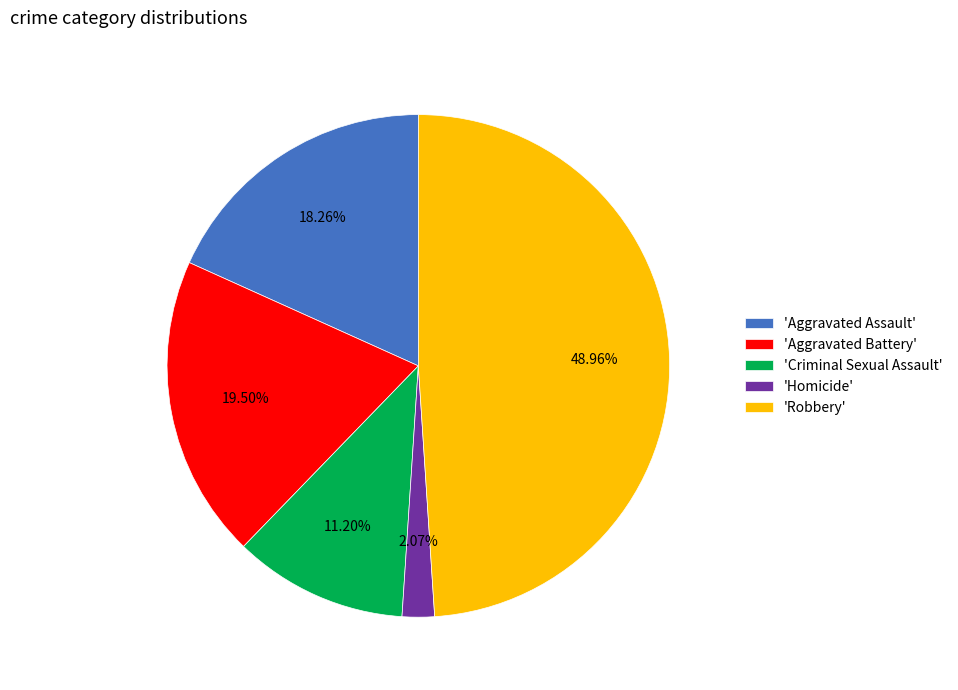

Do 'Robbery' and 'Aggravated Assault' together represent more than half of the pie?

Yes